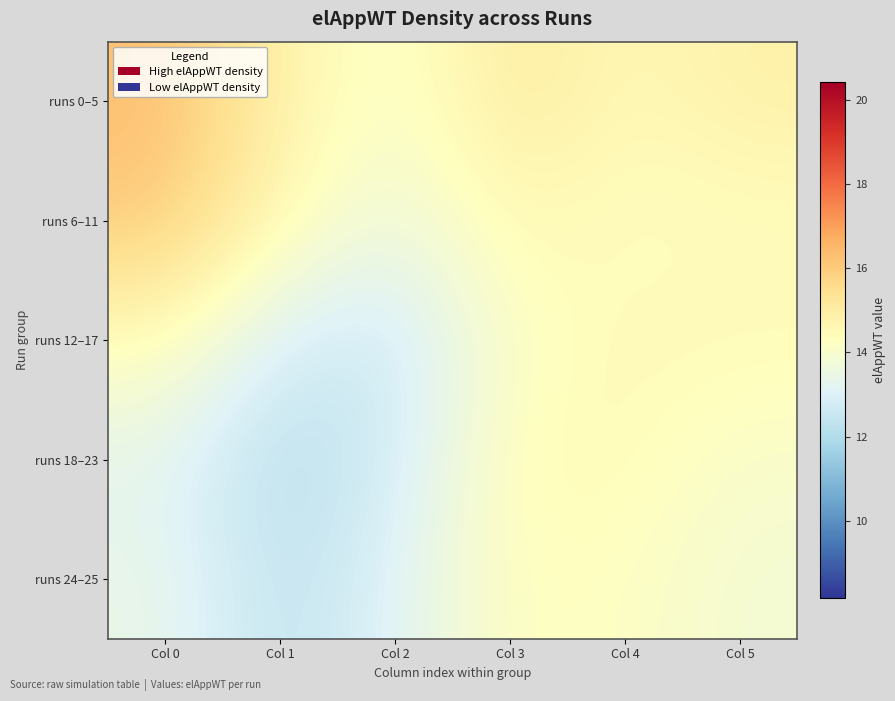

Which label corresponds to the smallest value in the chart?

Col 1